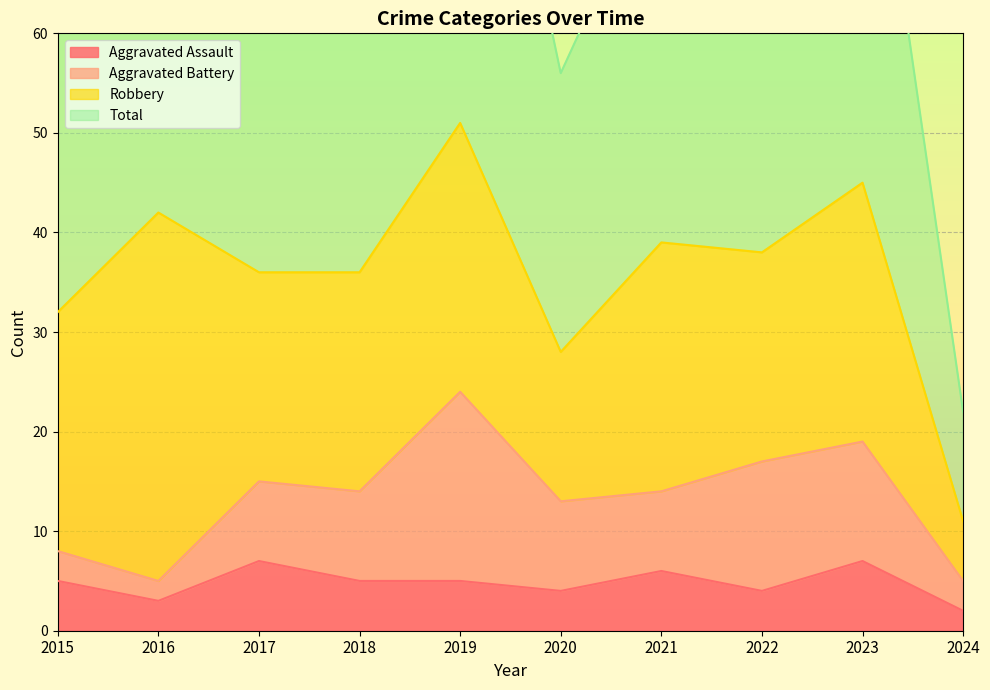

Where is the first local minimum for Total?

2017